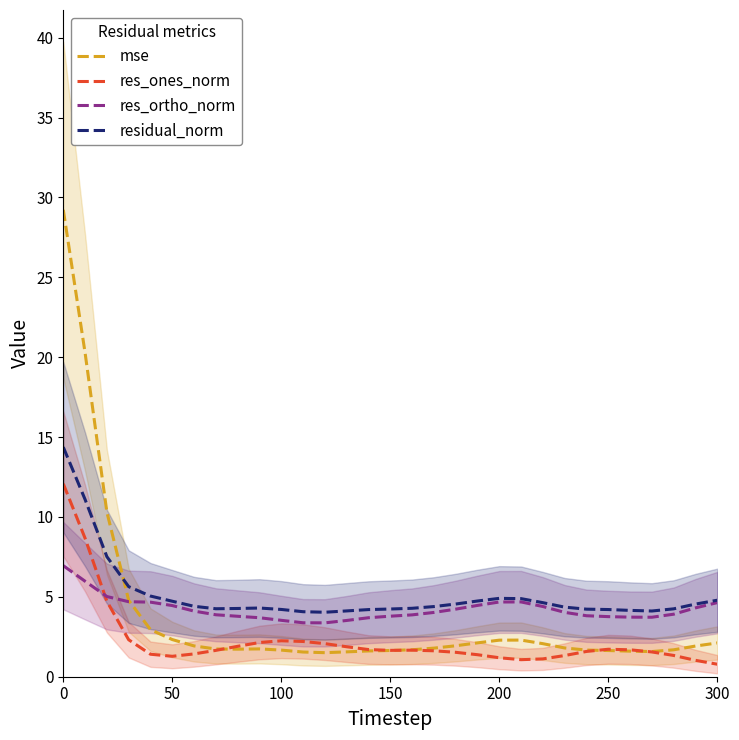

The value of res_ortho_norm at 300 is 1.8. True or false?

False